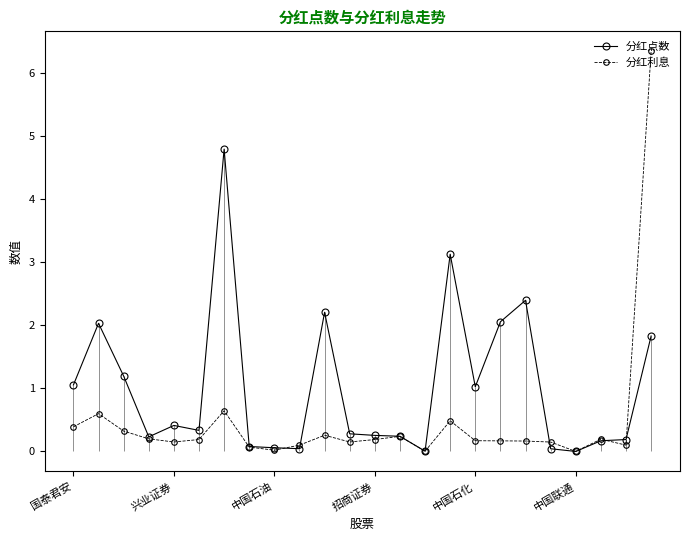

How many series are shown in this chart?

2